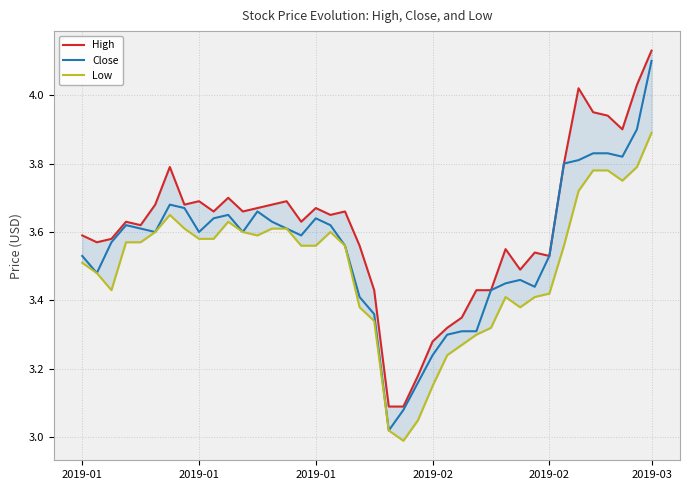

At which category is the sum across all series the highest?

2019-03